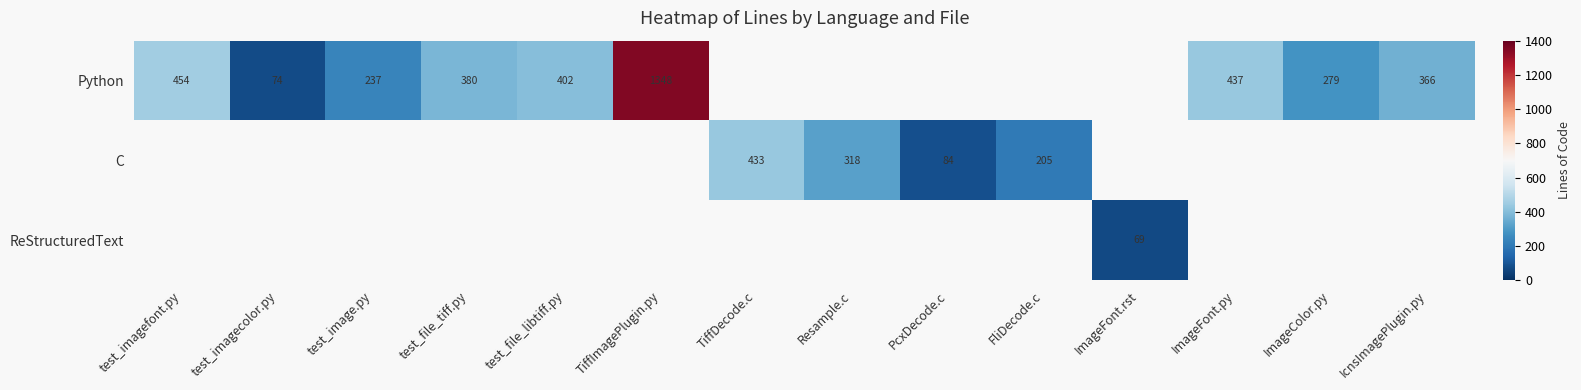

The Python series shows 198.3 at test_file_libtiff.py. True or false?

False